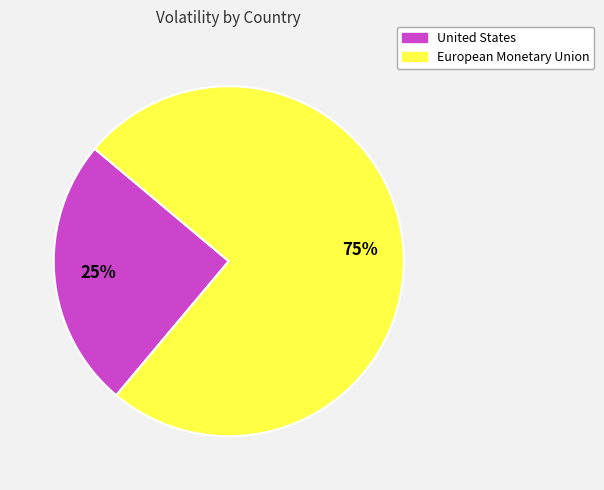

The United States slice represents 25% of the pie. True or false?

True